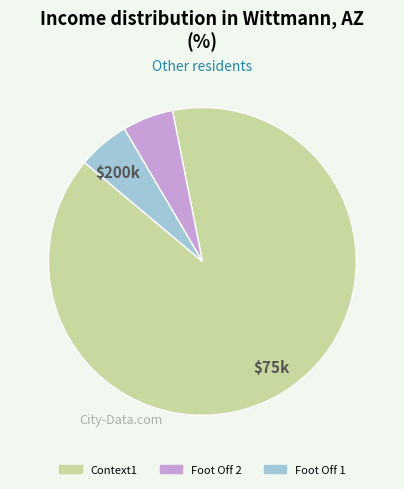

The Foot Off 2 slice represents 5% of the pie. True or false?

True